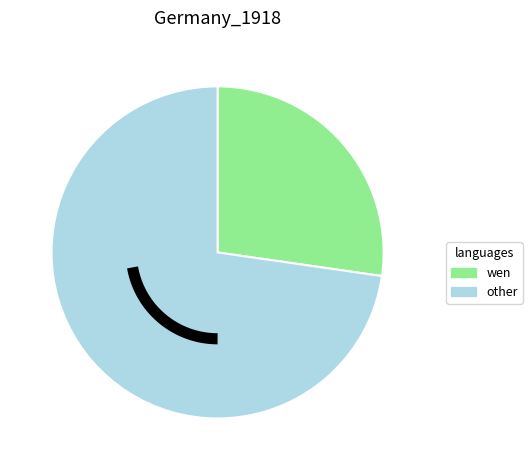

The 7 slice represents 6% of the pie. True or false?

False